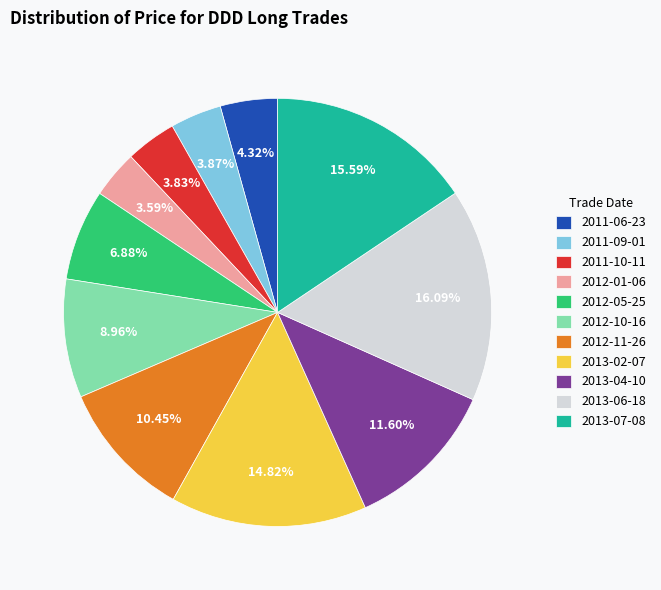

Is there a majority slice in this chart?

No